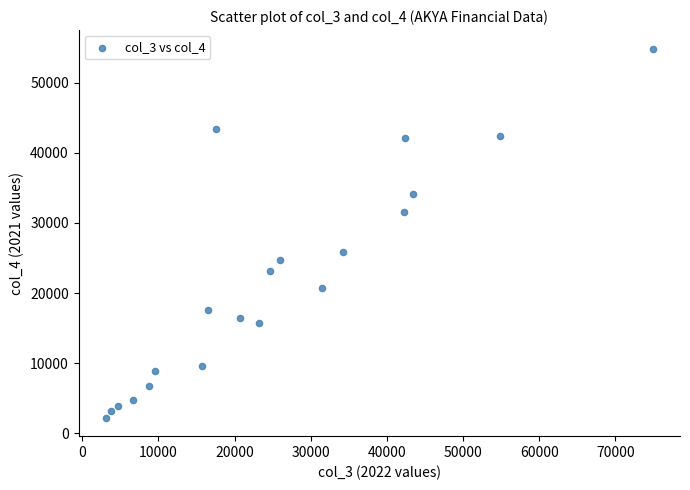

What is the range of X values (max minus min)?

71800